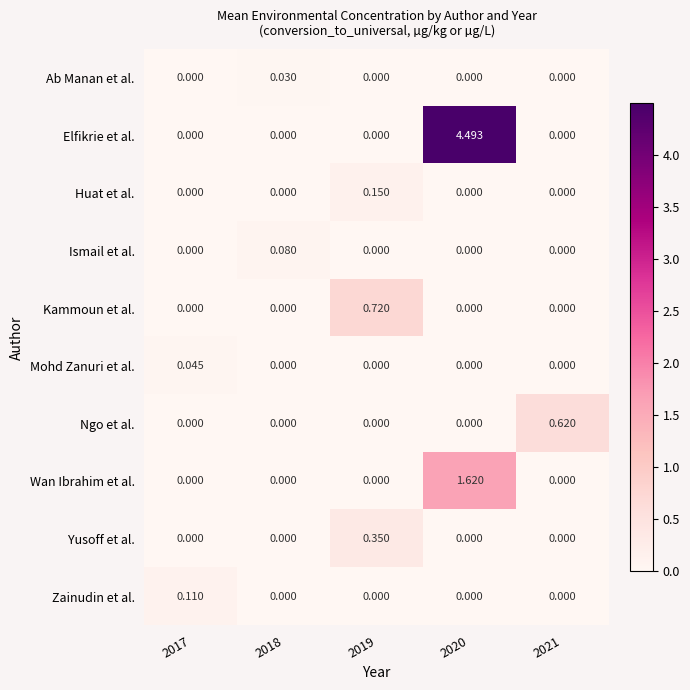

Which series has the largest total across all categories?

Elfikrie et al.